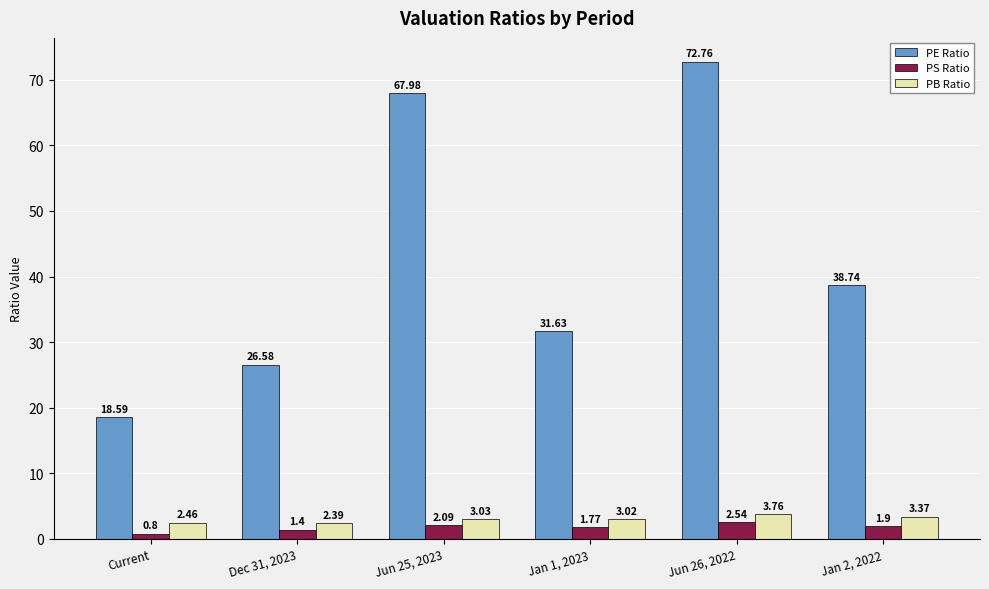

What is the difference between the maximum and second lowest values in the PS Ratio series?

1.1